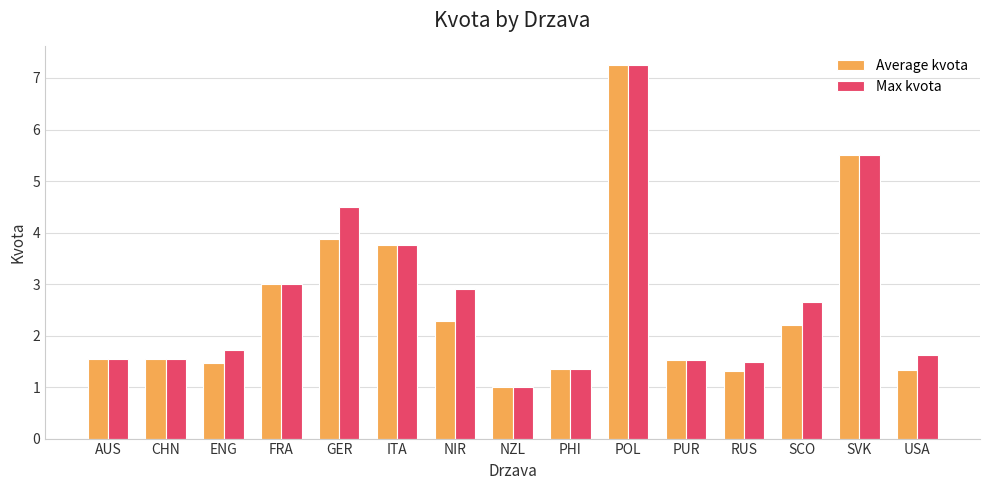

The value of Average kvota at PUR is 0.4. True or false?

False